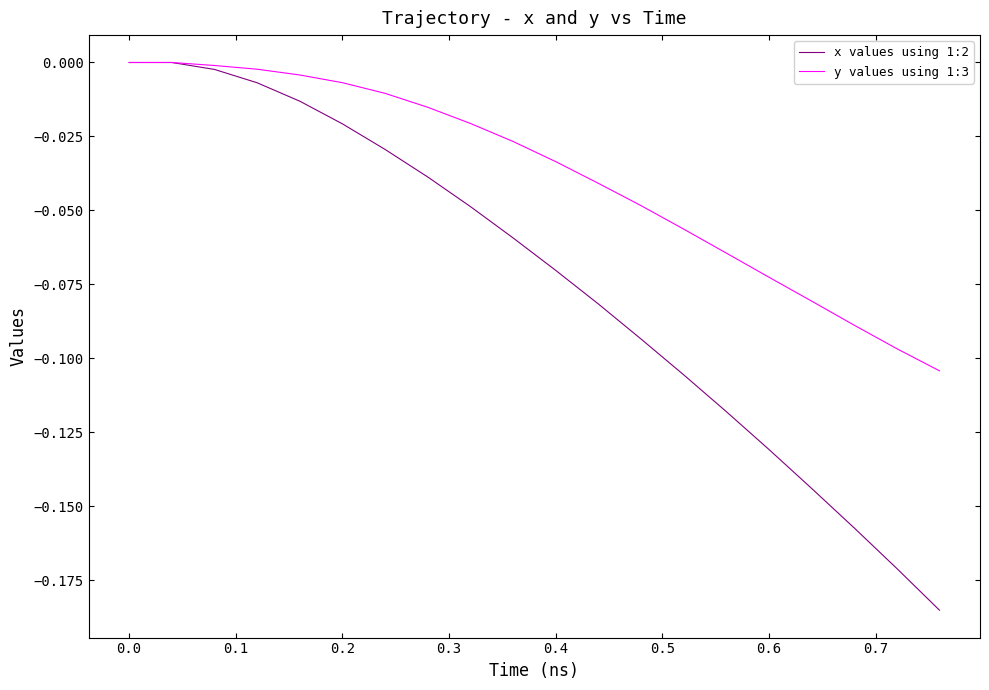

What is the difference between the maximum and minimum values in the y values using 1:3 series?

0.1